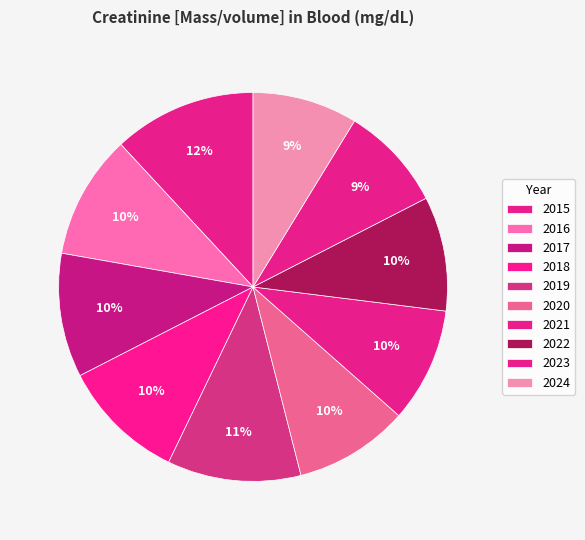

To the nearest percent, what is the combined percentage of 2023 and 2015?

21%